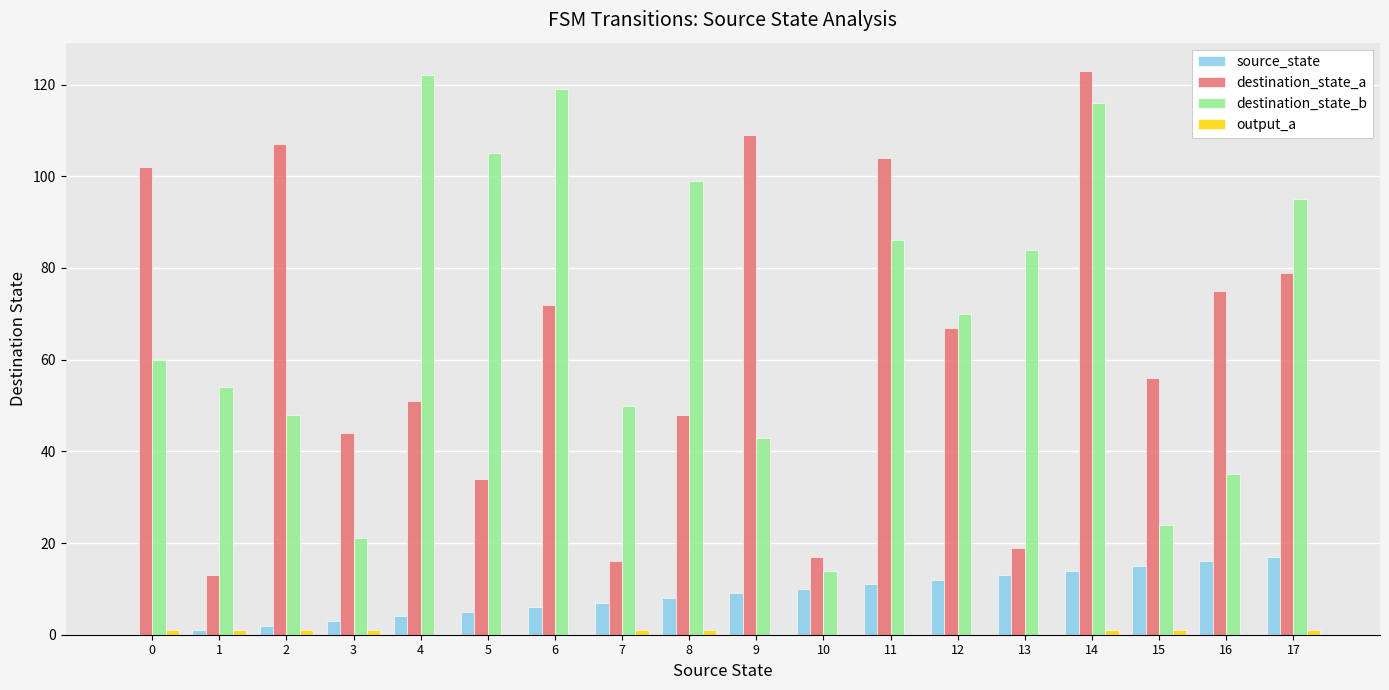

The source_state series shows 4 at 15. True or false?

False